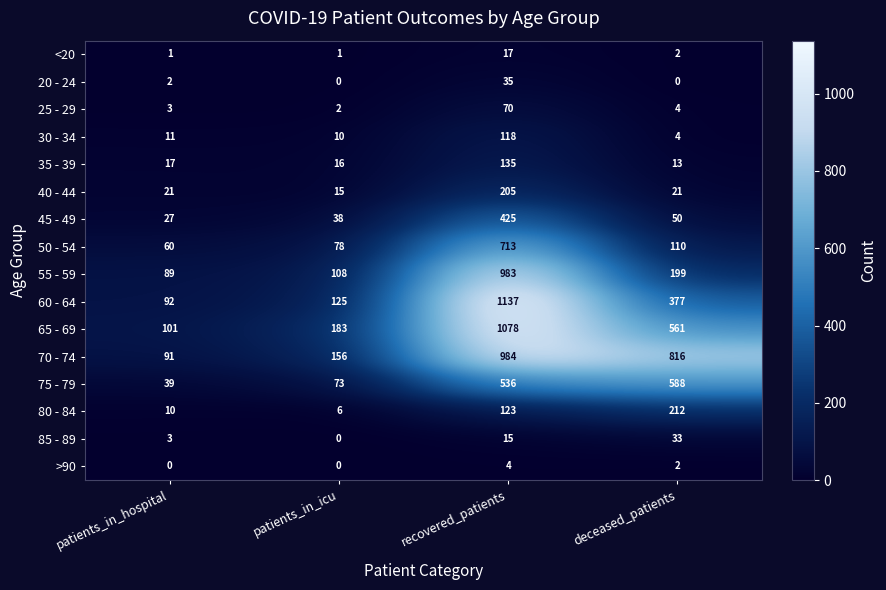

List the series in order of their peak value, lowest first.

>90, <20, 85 - 89, 20 - 24, 25 - 29, 30 - 34, 35 - 39, 40 - 44, 80 - 84, 45 - 49, 75 - 79, 50 - 54, 55 - 59, 70 - 74, 65 - 69, 60 - 64